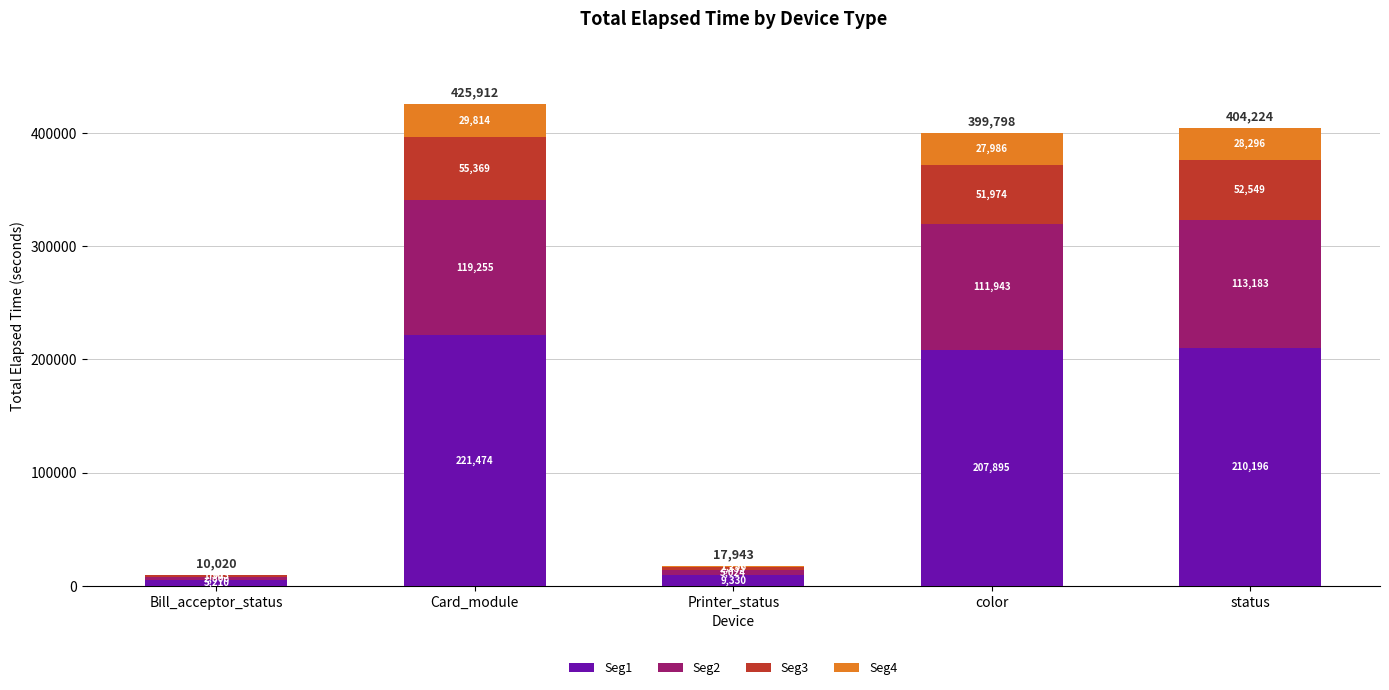

The Seg1 series shows 221474.2 at Card_module. True or false?

True